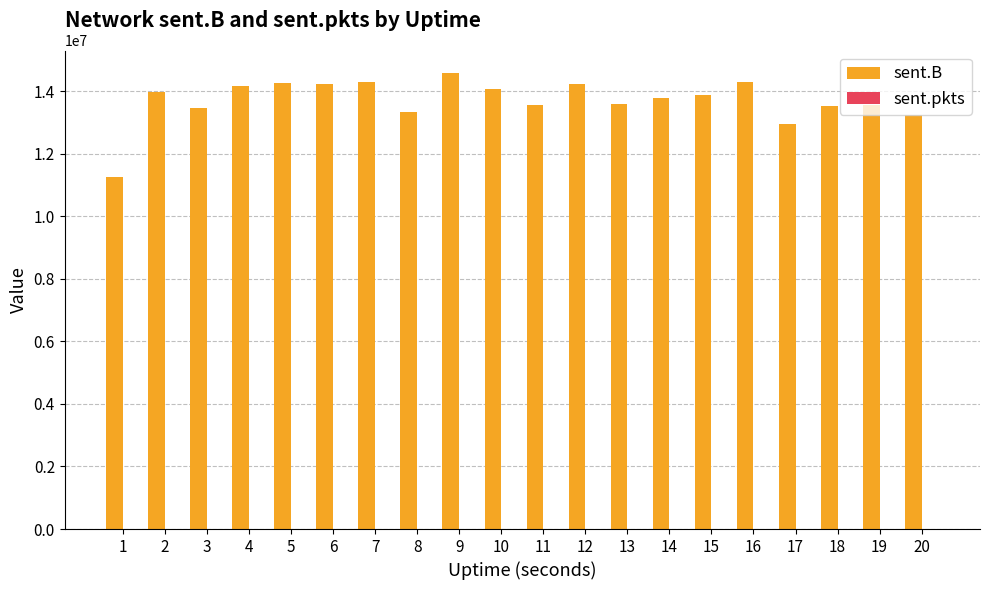

What is the greatest value displayed?

14571115